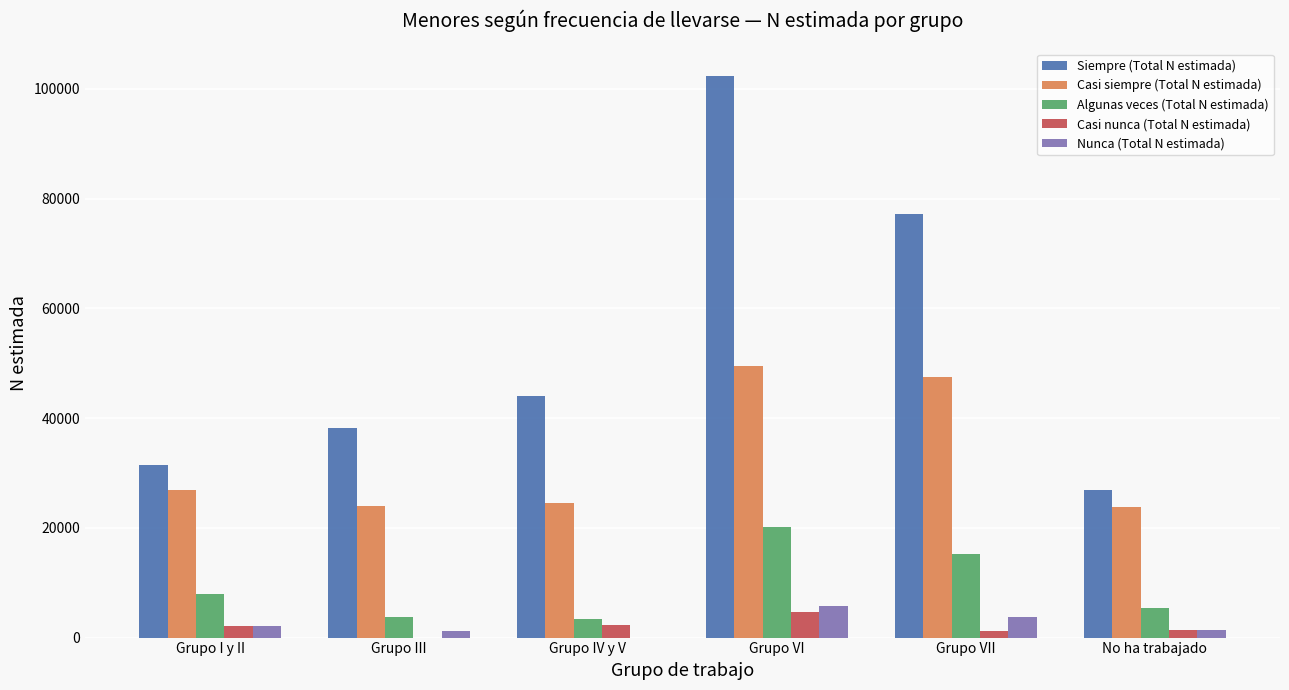

What is the spread (max minus min) of values at Grupo I y II?

29287